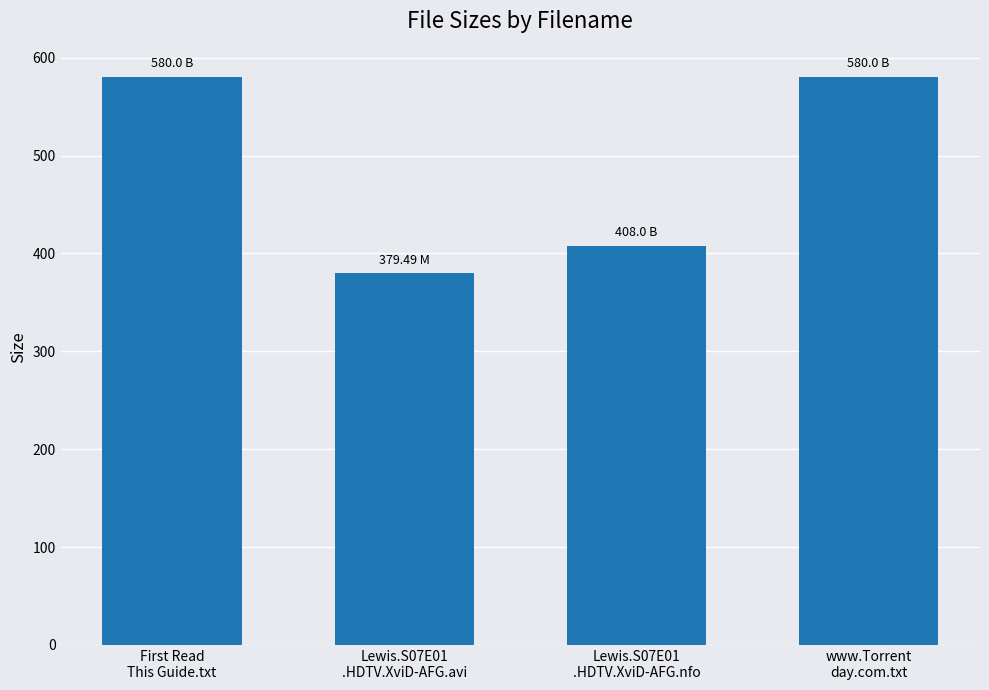

Reading left to right, what are all the values shown in this chart?

580.0	379.5	408.0	580.0